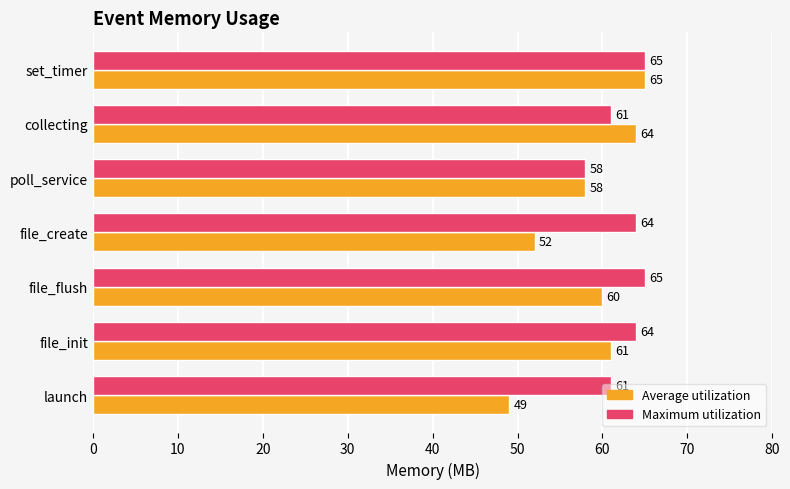

What is the minimum value for Average utilization?

49